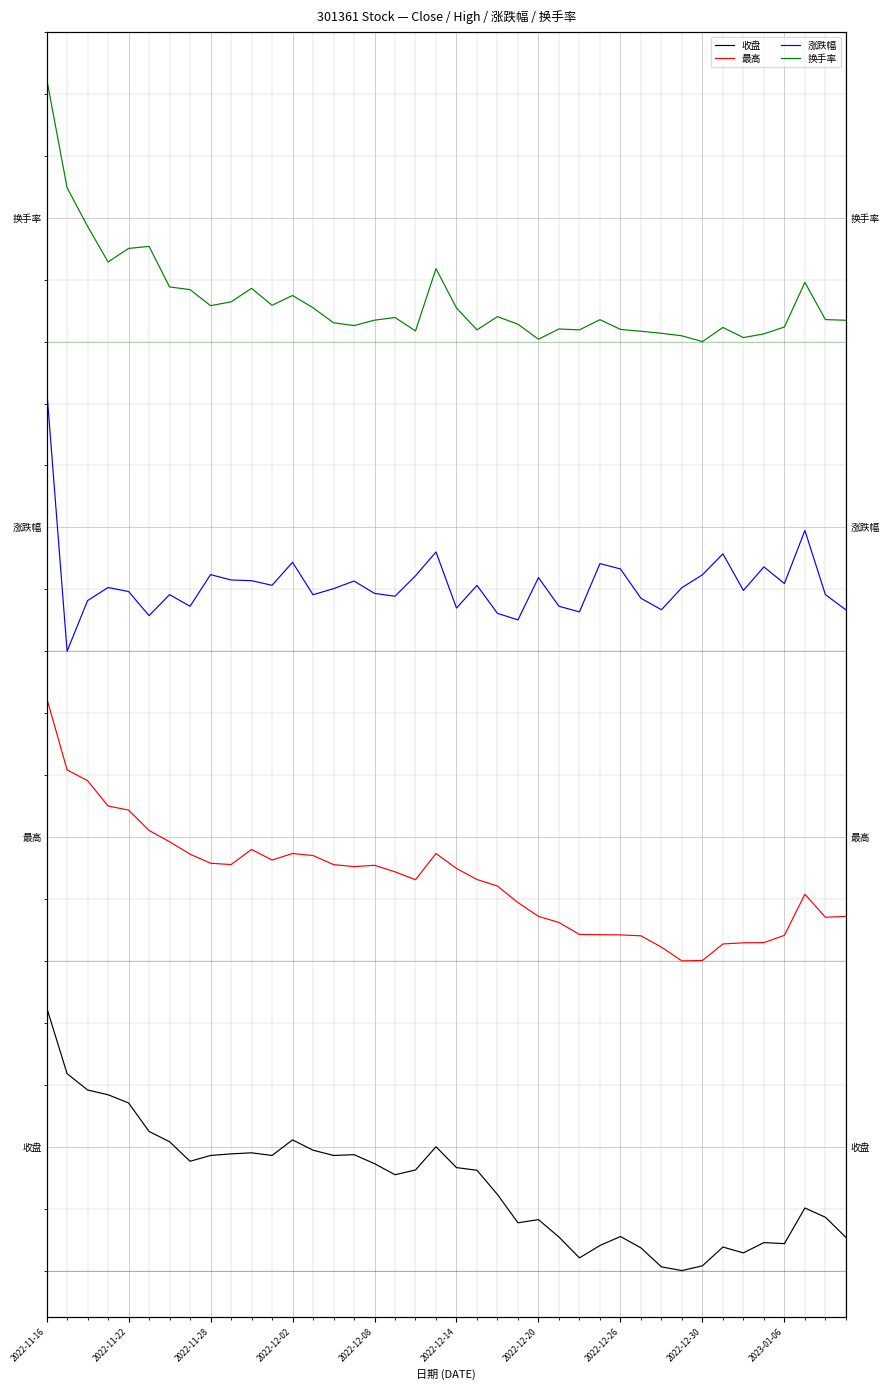

What is the difference between the highest and lowest values at 22?

2.8